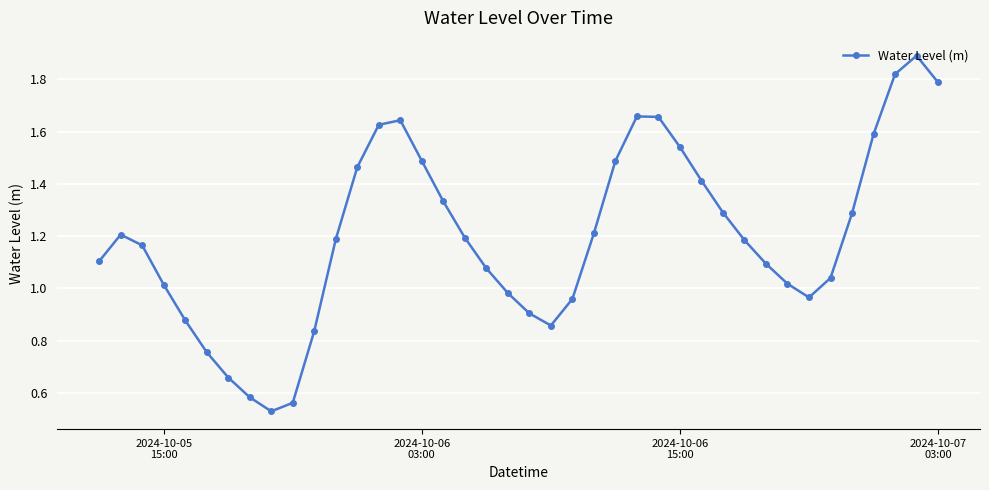

How many points are higher than both their immediate neighbors (excluding endpoints)?

4